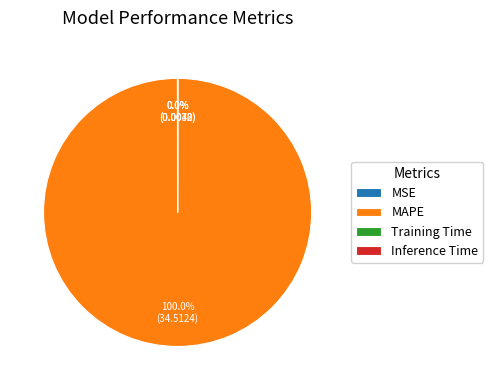

Which category accounts for the majority?

MAPE